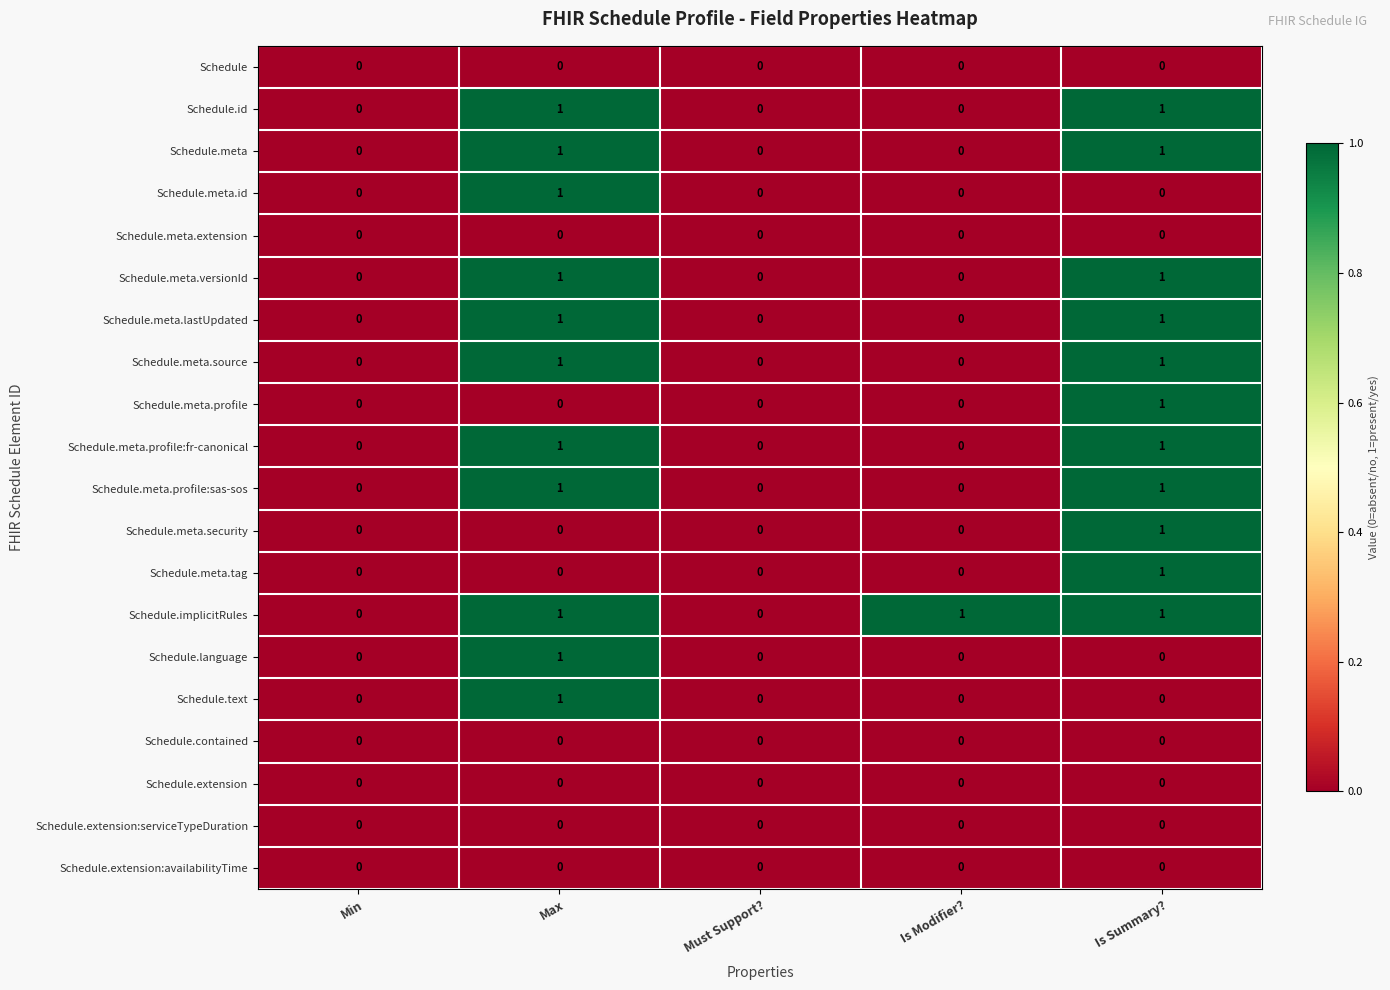

How many Schedule.meta.lastUpdated values are between 0 and 1?

5